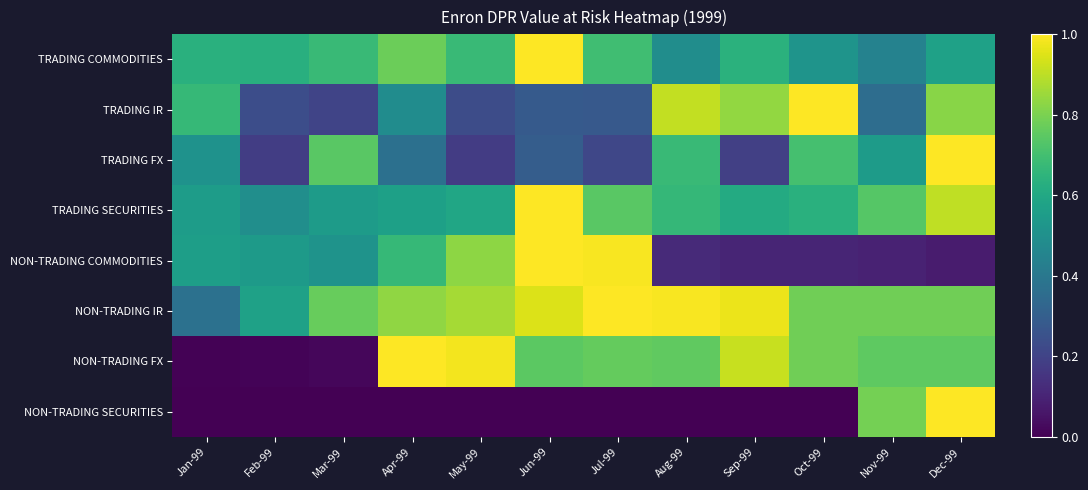

What is the greatest value displayed?

1.0